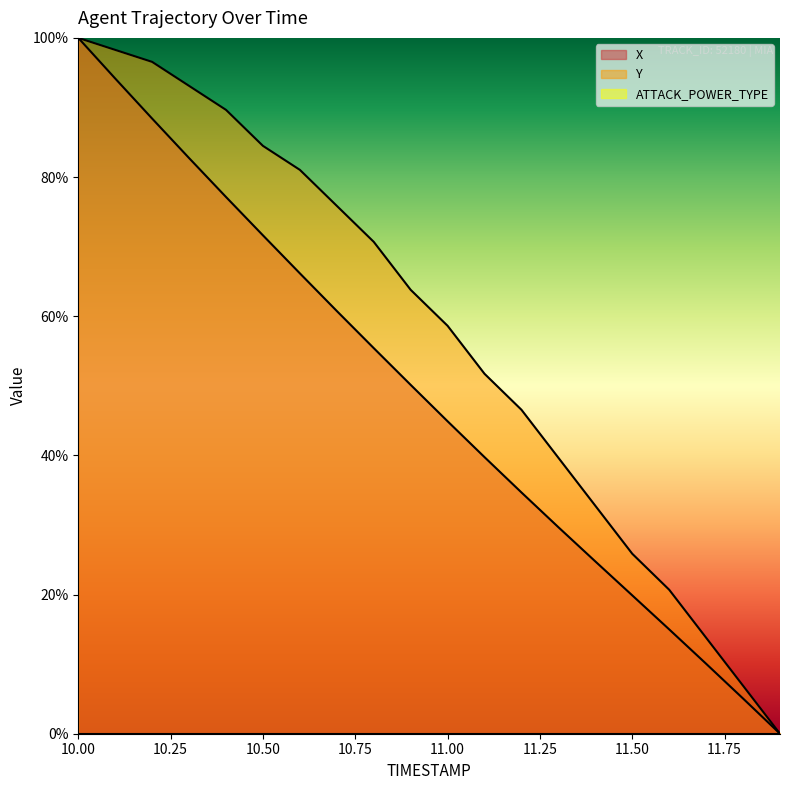

What is the average value of the Y series?

57.5